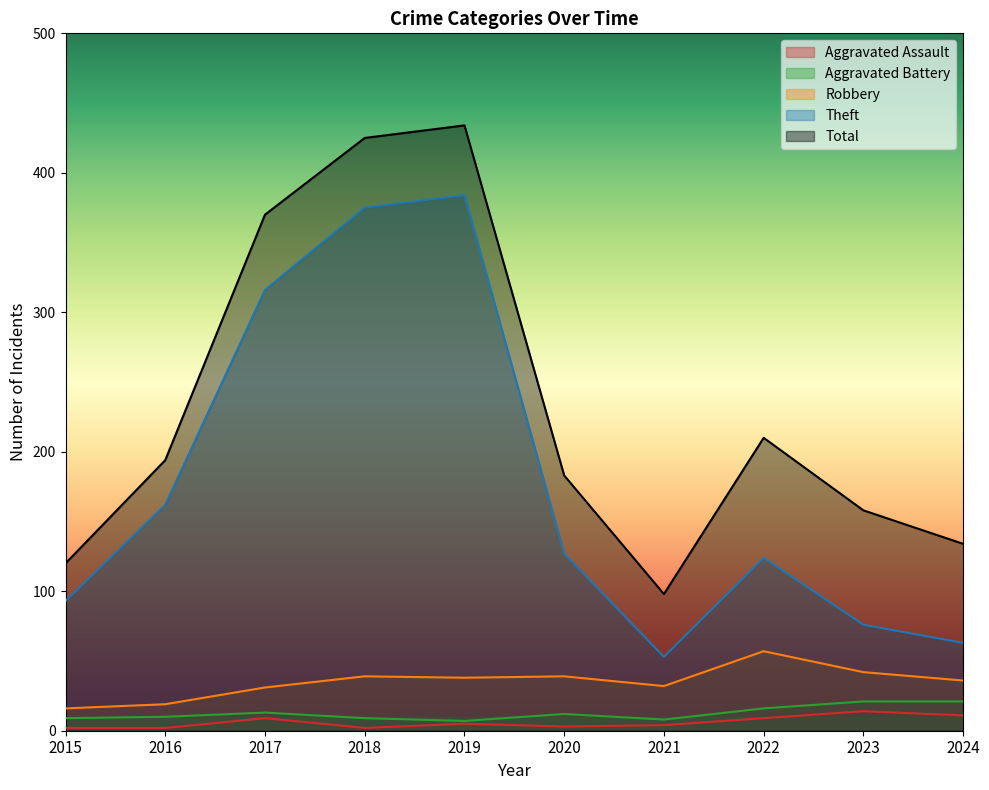

The value of Total at 2021 is 98. True or false?

True